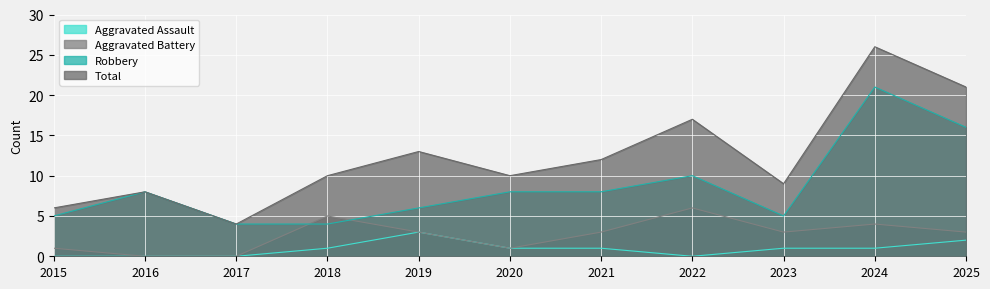

Which category has the highest value in the Robbery series?

2024